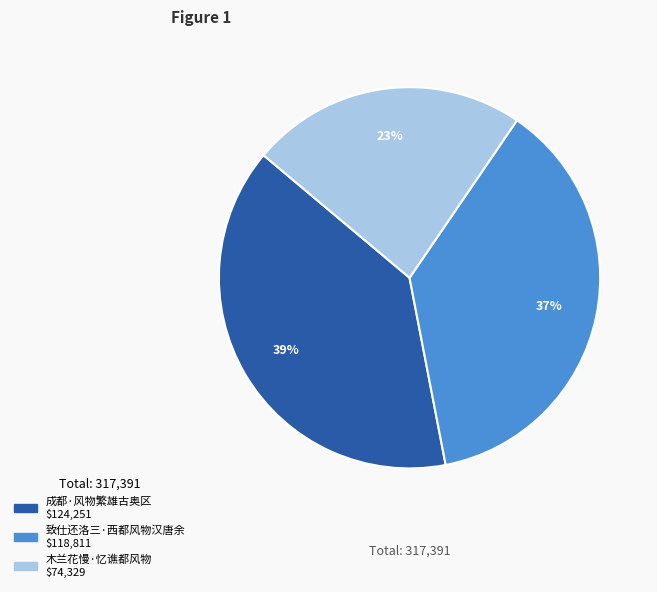

Is there a majority slice in this chart?

No